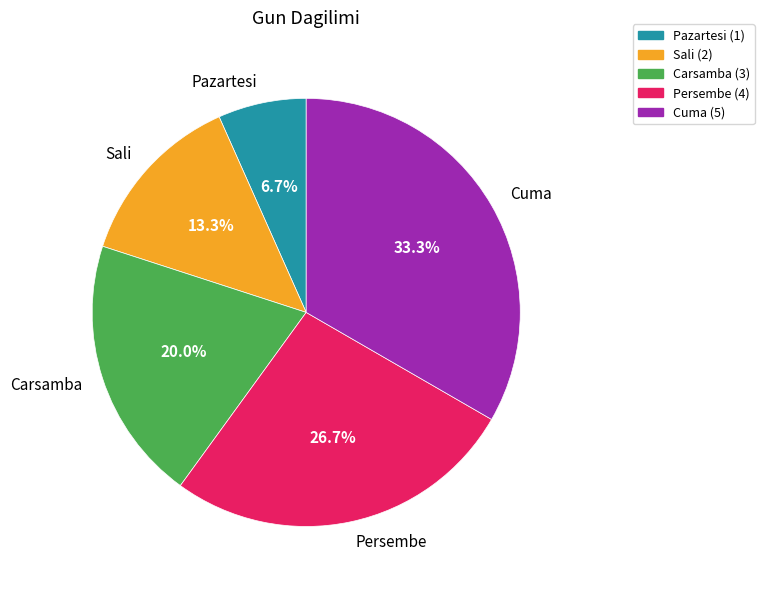

Combined, what portion of the pie is Carsamba and Pazartesi?

26.7%